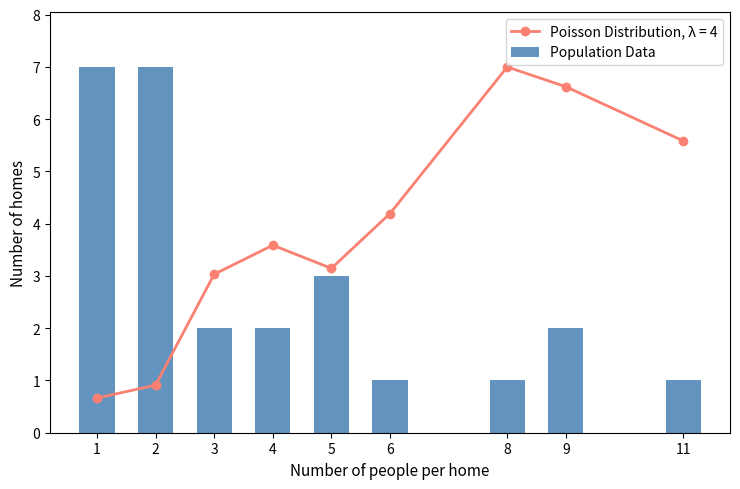

Count the values in the range 1 to 3.

7